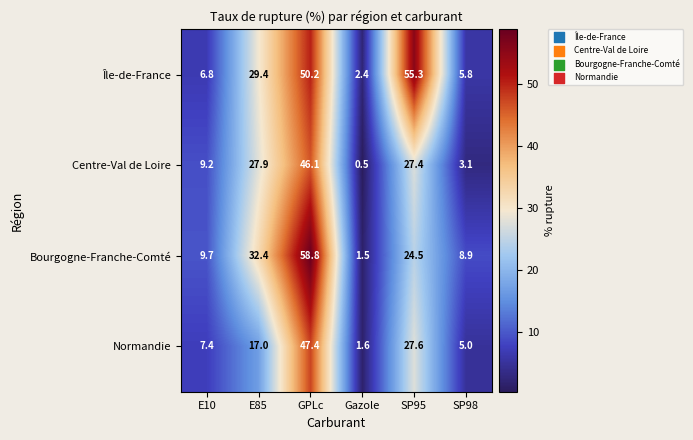

At how many categories does at least one series exceed 39?

2